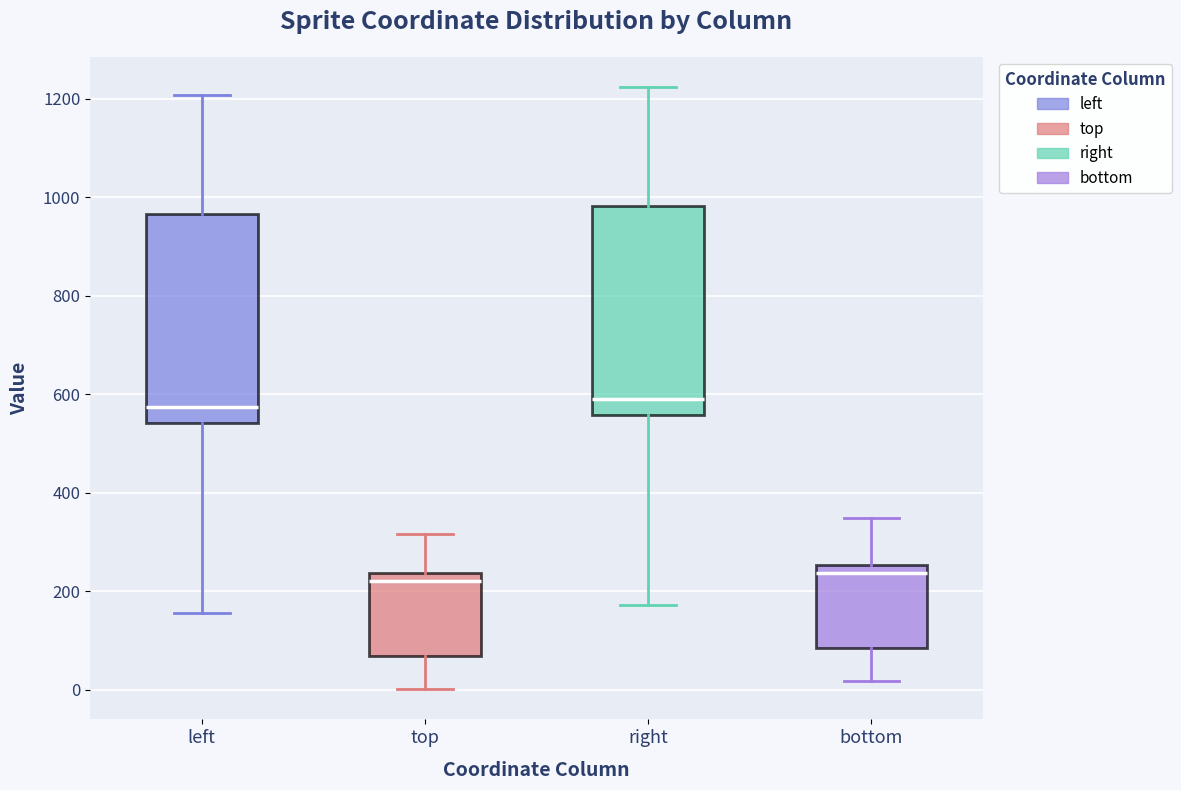

Reading left to right, read every box against the y-axis: the position of its median line, the range the box covers, and the ends of its whiskers. The values are not printed on the chart, so give them approximately, as read against the axis.

left: median 580, box 540 to 960, whiskers 160 to 1200
top: median 220, box 60 to 240, whiskers 0 to 320
right: median 600, box 560 to 980, whiskers 180 to 1220
bottom: median 240, box 80 to 260, whiskers 20 to 340